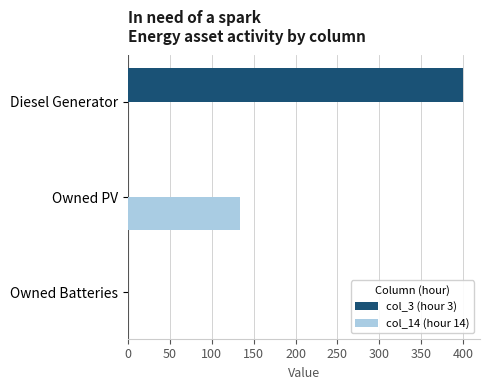

Which label corresponds to the largest value in the chart?

Diesel Generator